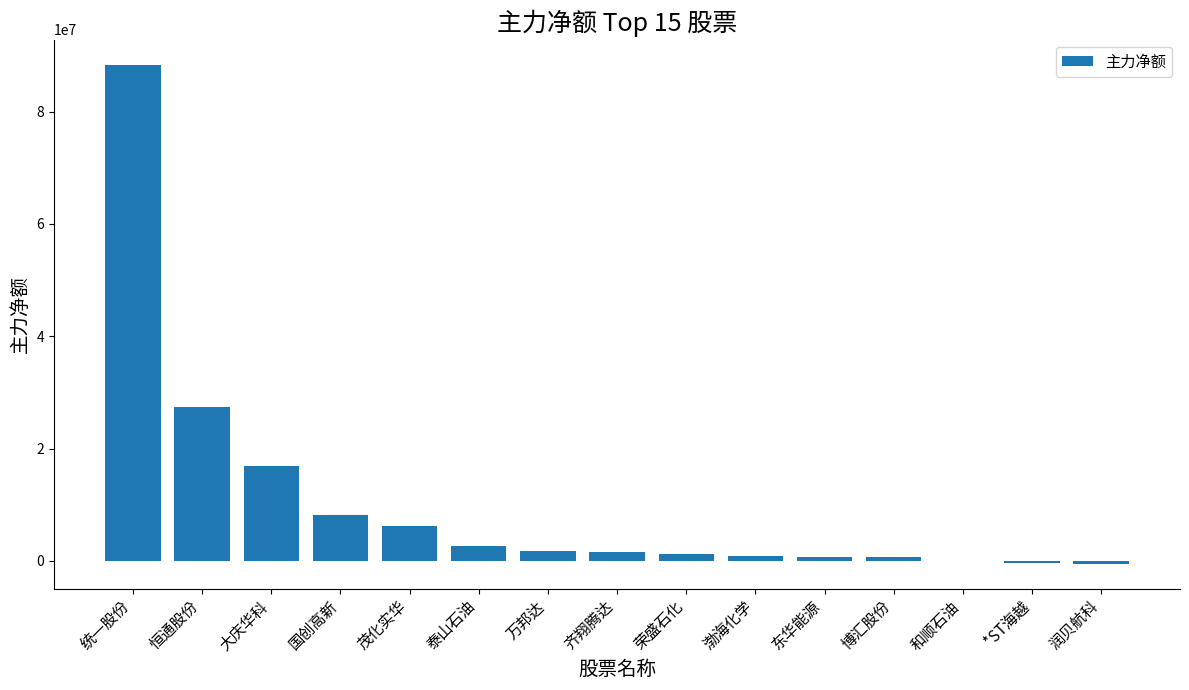

How many series are shown in this chart?

1